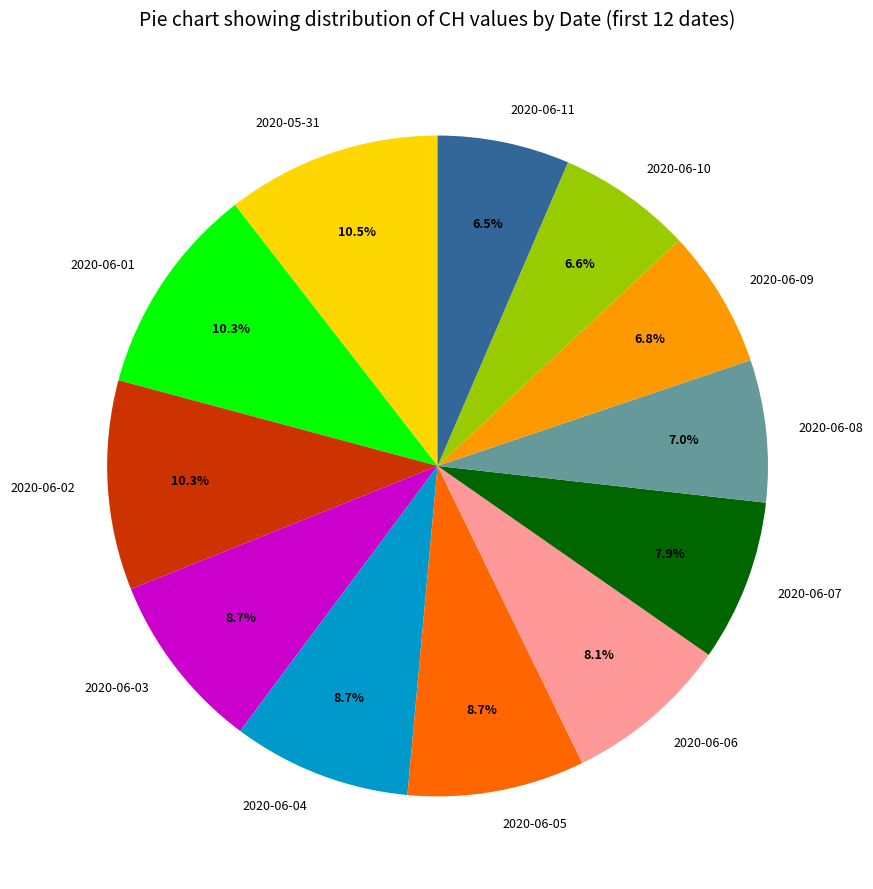

To the nearest percent, what percentage of the pie is 2020-06-10?

7%